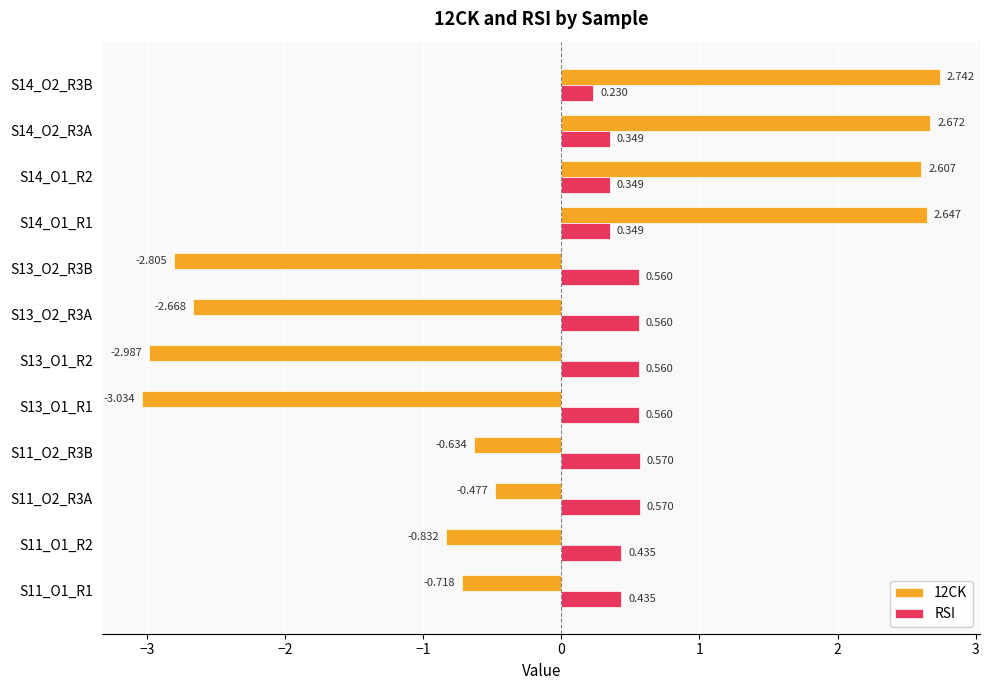

Is the value of 12CK at S13_O1_R1 greater than the value of RSI at S13_O1_R1?

No